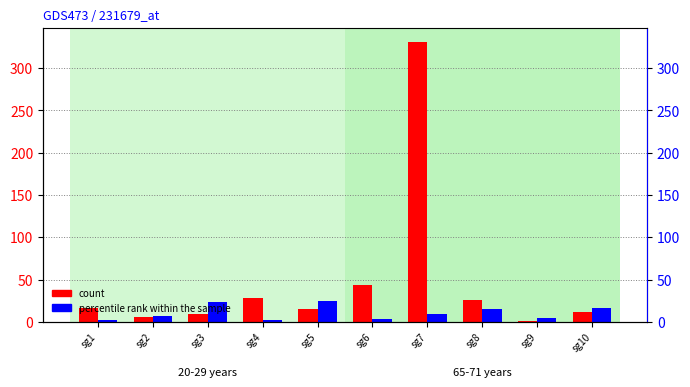

Reading left to right, what are all the values shown in this chart?

count: sg1=16.2	sg2=5.4	sg3=9.5	sg4=28.8	sg5=15.9	sg6=44.0	sg7=331.1	sg8=26.2	sg9=0.8	sg10=12.4
percentile rank within the sample: sg1=2.1	sg2=6.7	sg3=23.8	sg4=2.7	sg5=25.3	sg6=3.7	sg7=9.4	sg8=15.5	sg9=4.6	sg10=16.9